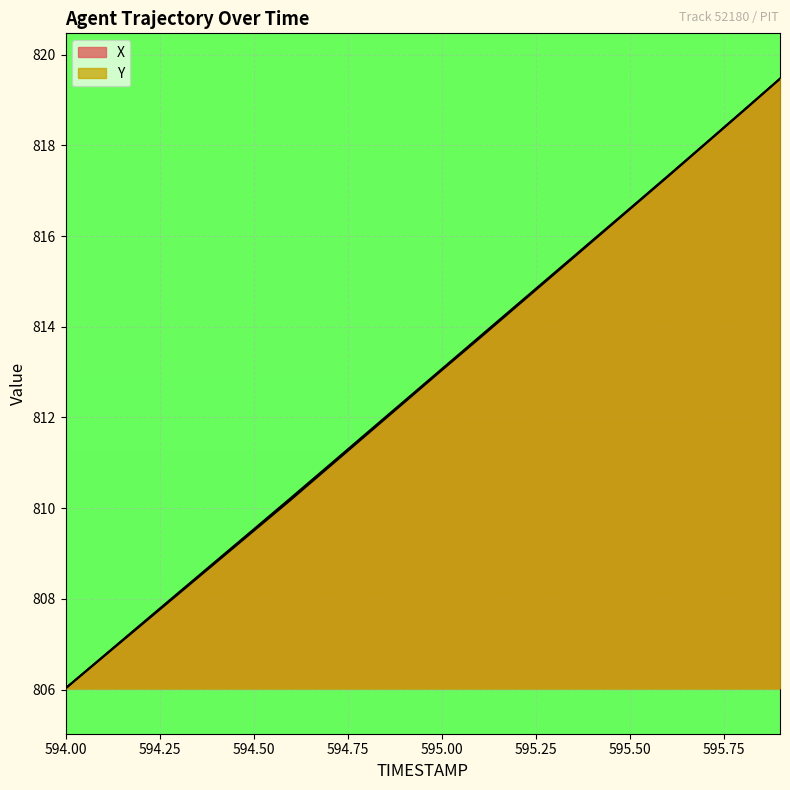

Which series has the largest total across all categories?

Y